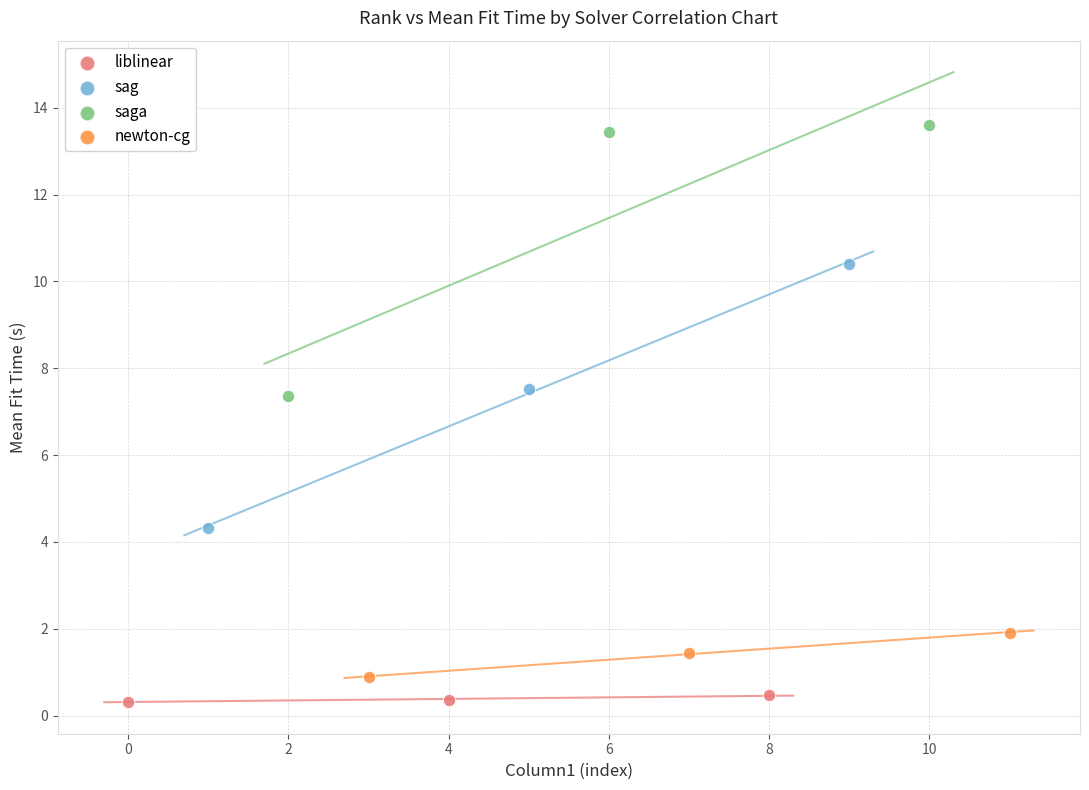

Which series contains the lowest Y value?

liblinear